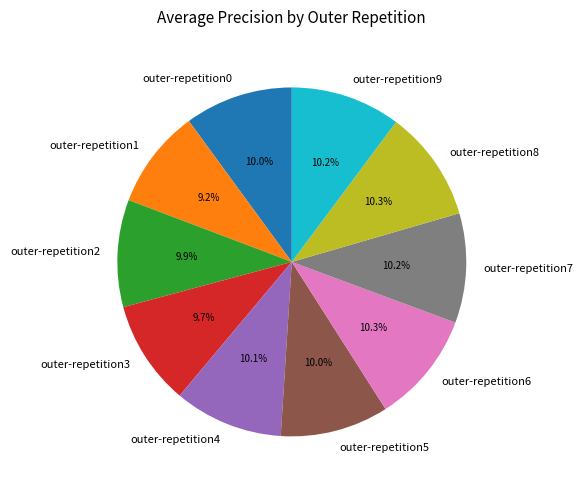

What is the smallest slice in the pie chart?

outer-repetition1